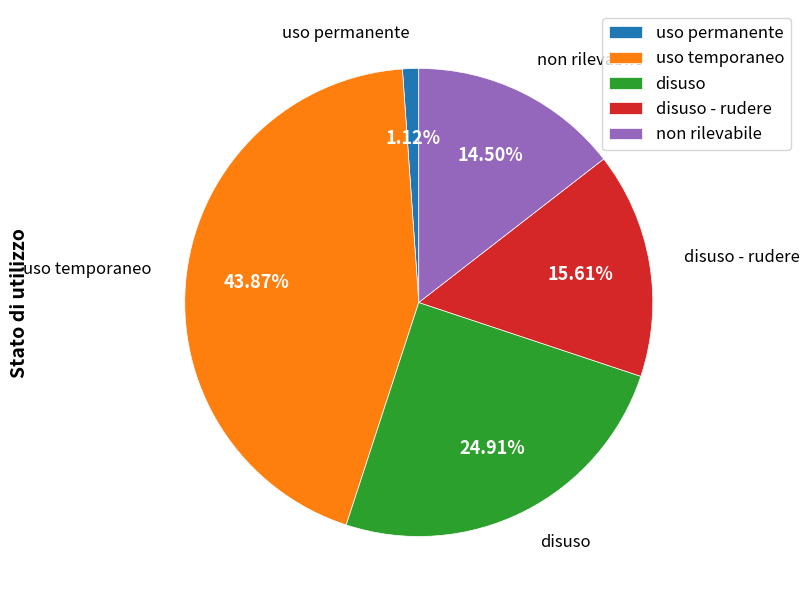

Which has a higher value, non rilevabile or disuso?

disuso